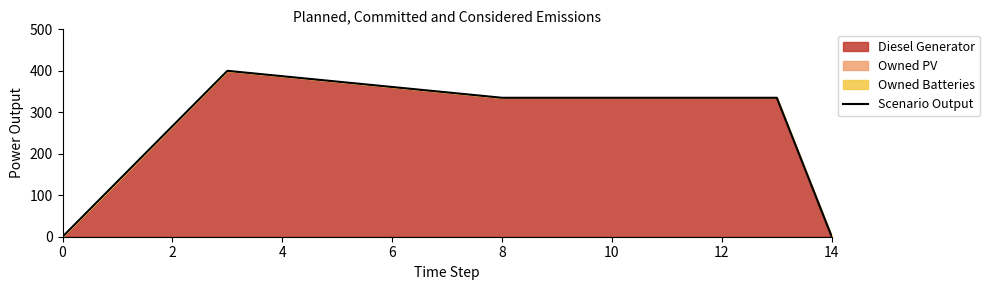

True or false: the data shows 212 at 14.

False